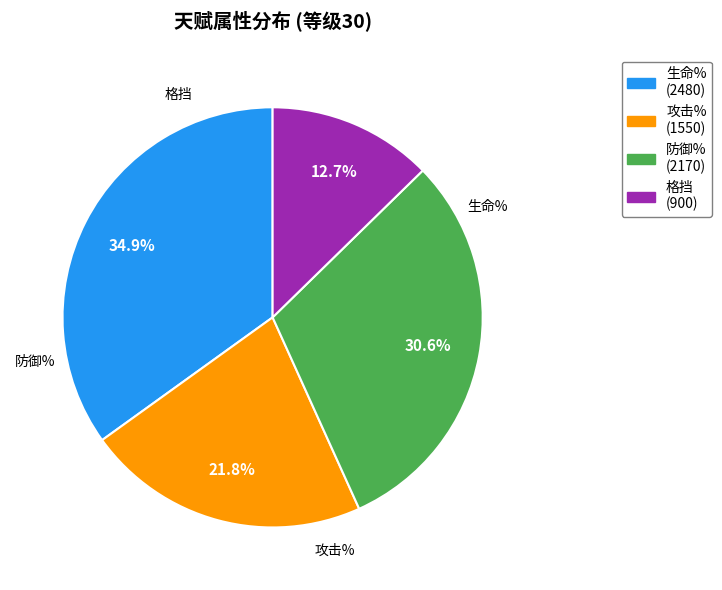

Count the number of slices in the pie.

4